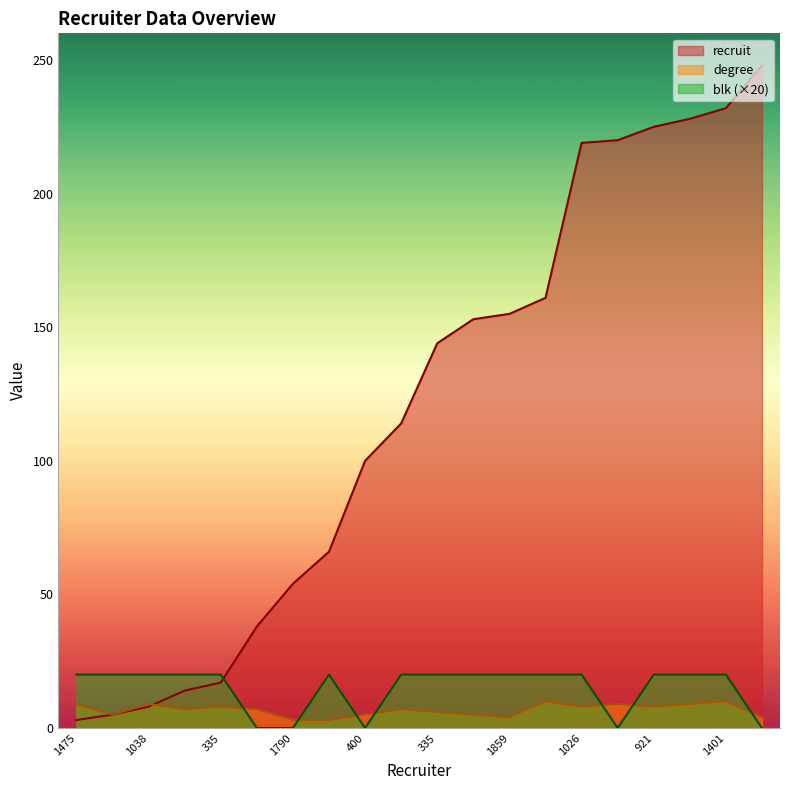

What is the difference between the highest and lowest values at 984?

248